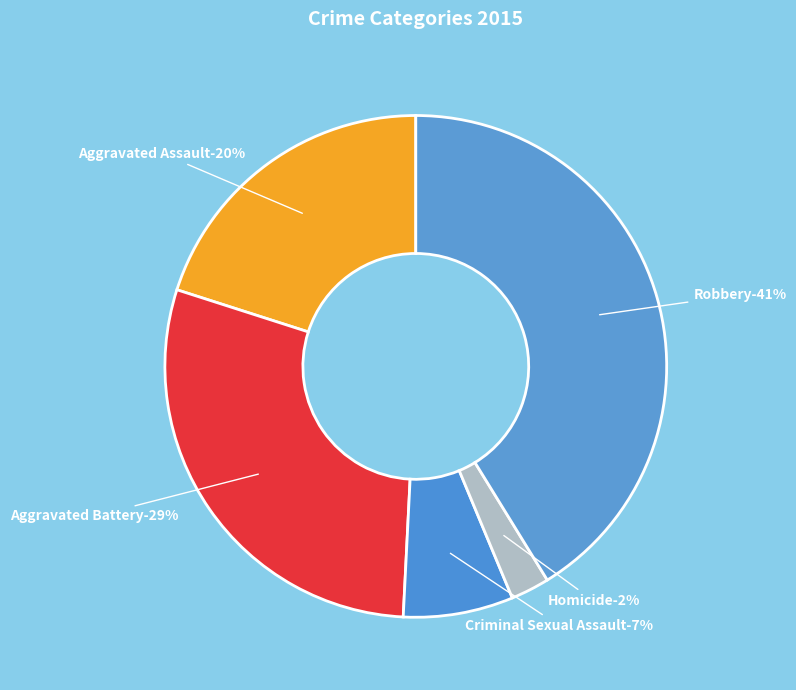

True or false: Criminal Sexual Assault accounts for 20% of the total.

False